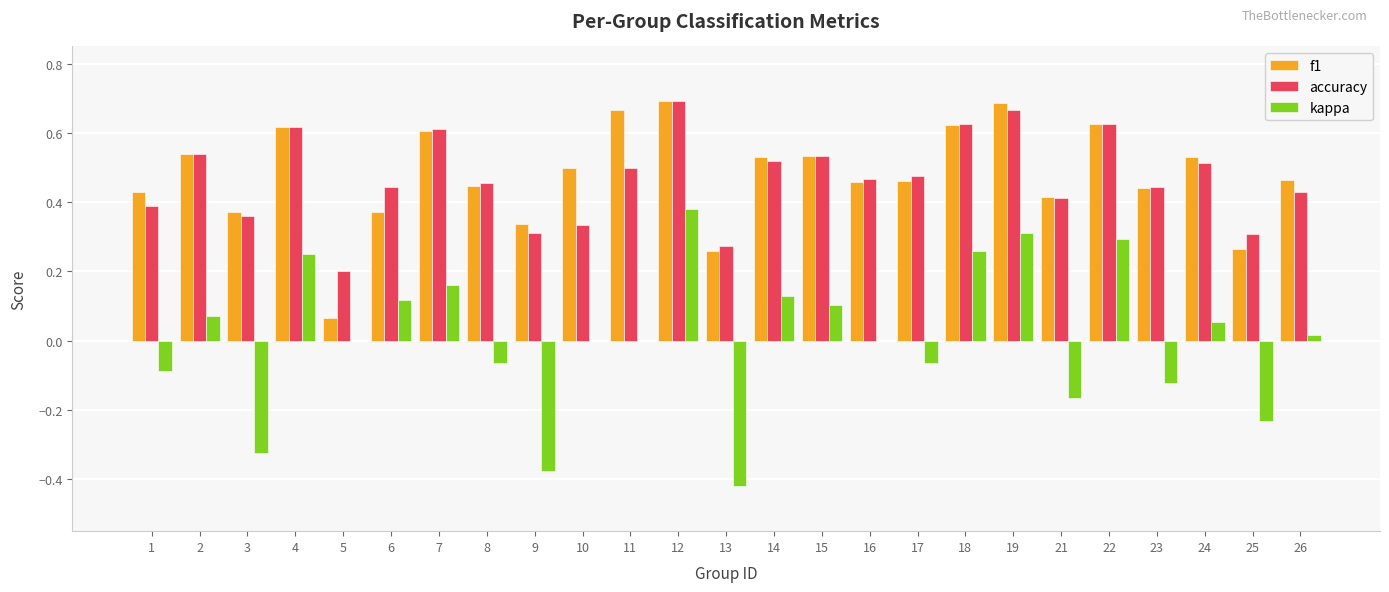

What is the sum of all f1 values?

11.9